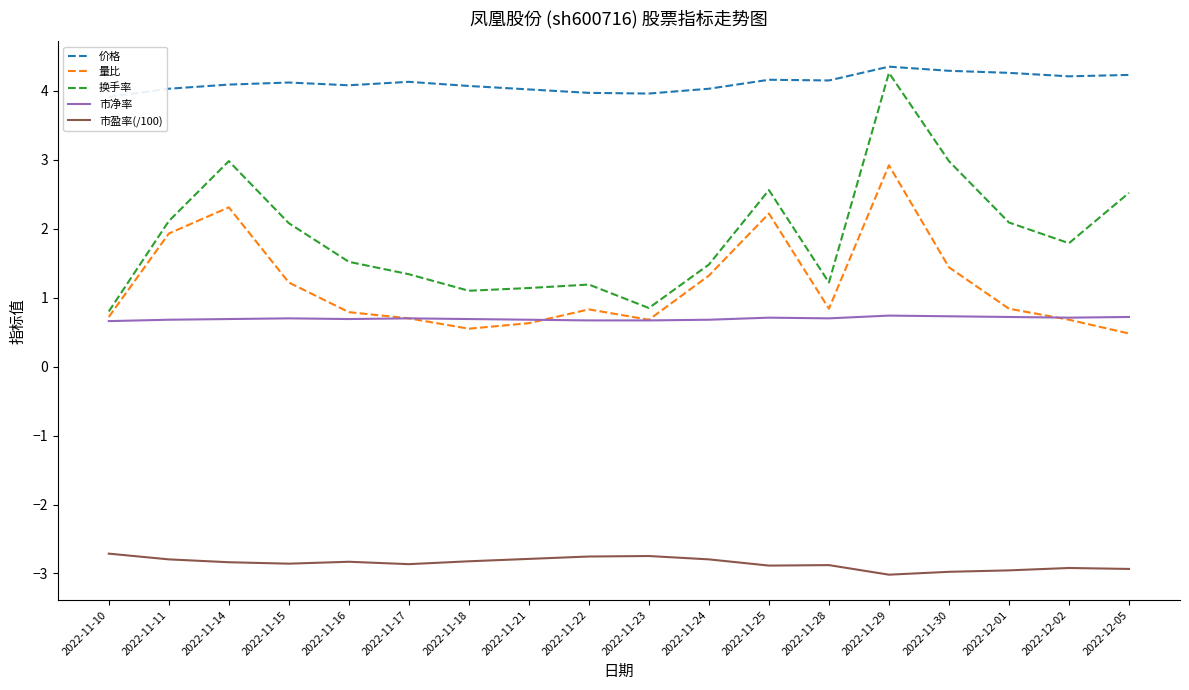

At which category is the sum across all series the highest?

2022-11-29